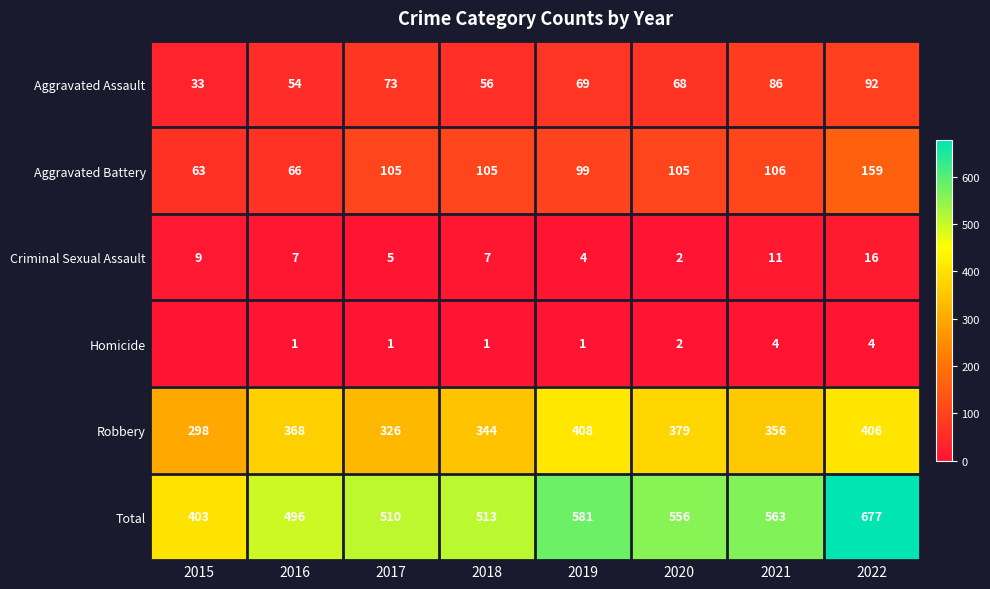

Which series changed the most between 2016 and 2021?

Total